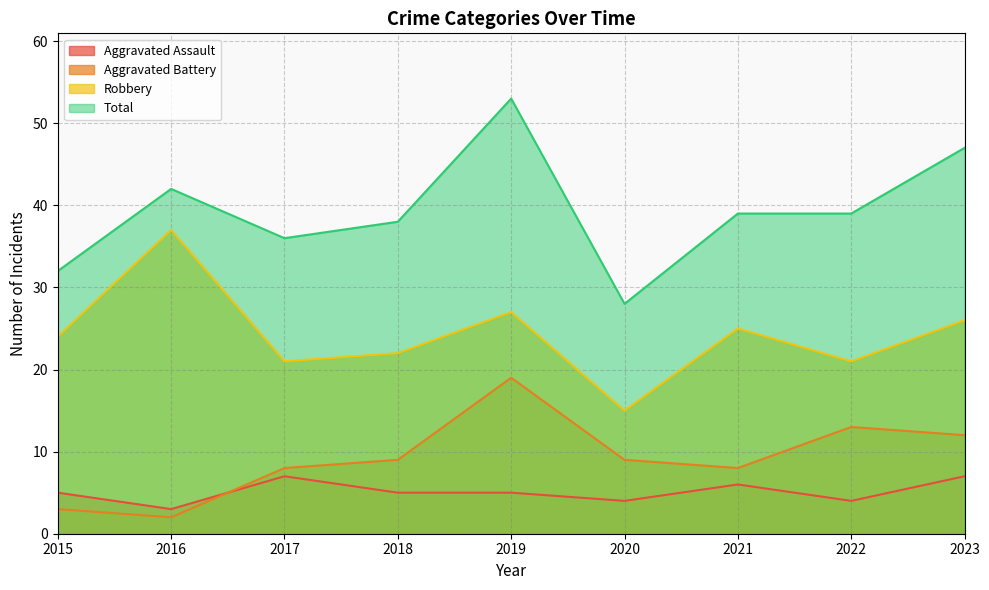

Rank the series at 2019 from lowest to highest value.

Aggravated Assault, Aggravated Battery, Robbery, Total